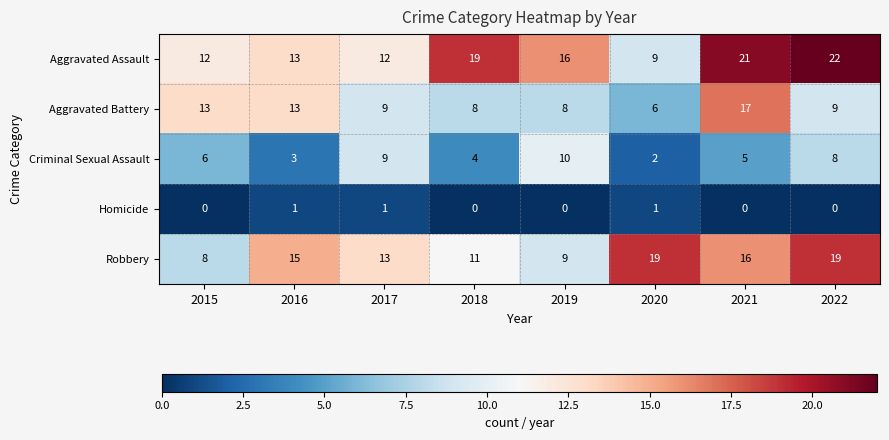

Which series has the widest spread of values?

Aggravated Assault